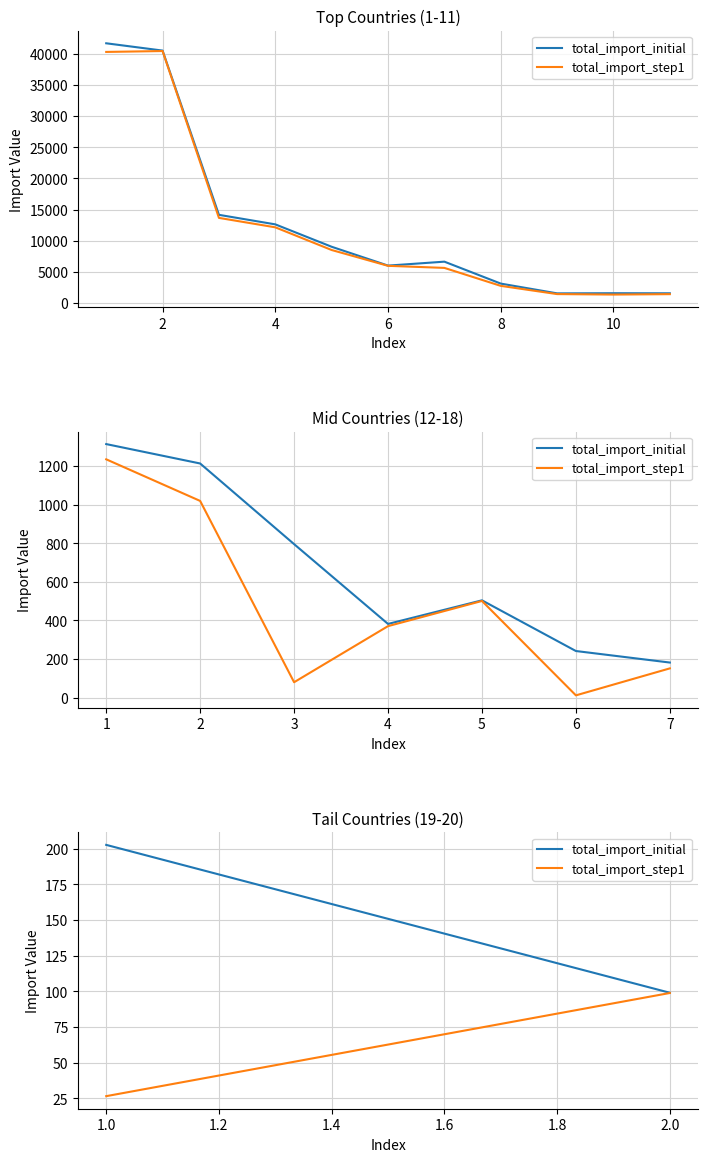

Is it true that total_import_step1 equals 98.8 at 2?

True